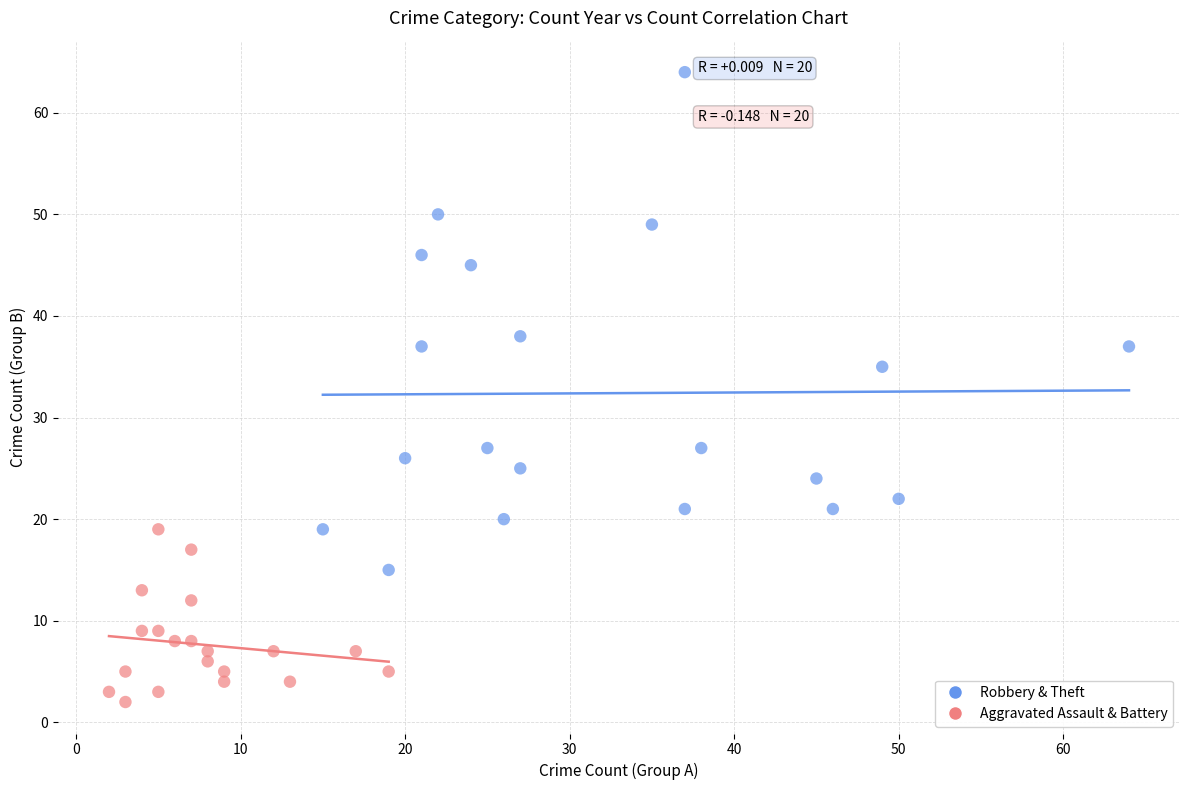

Which series reaches the maximum Y coordinate?

Robbery & Theft